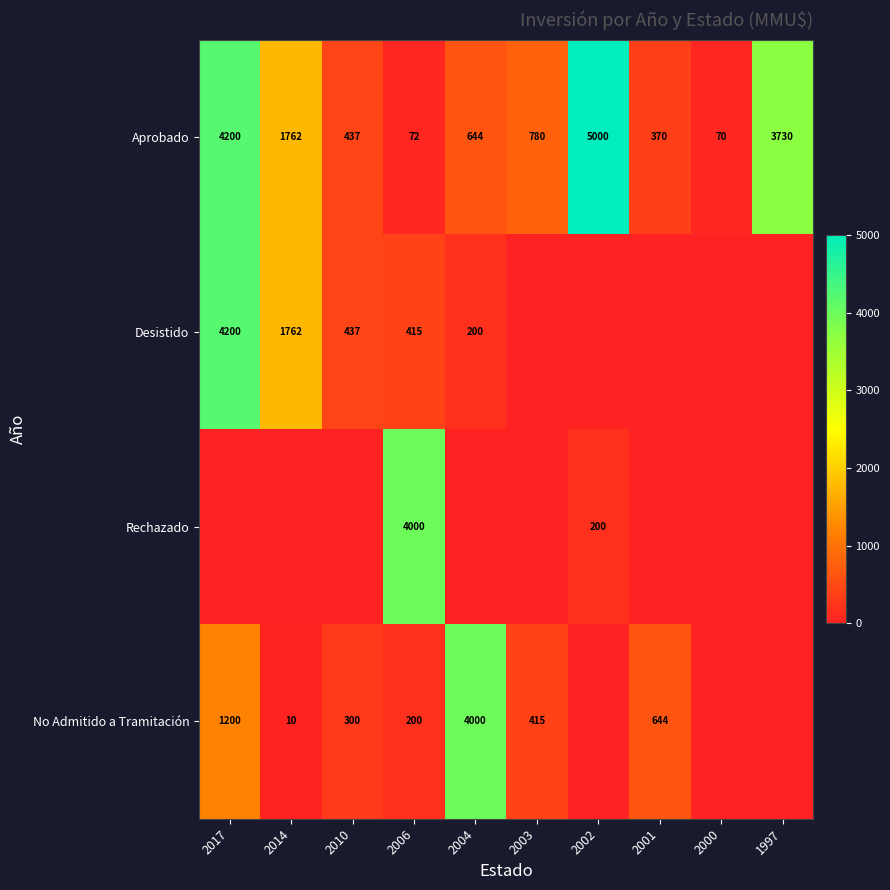

Where does the Aprobado series first go above 780?

2017